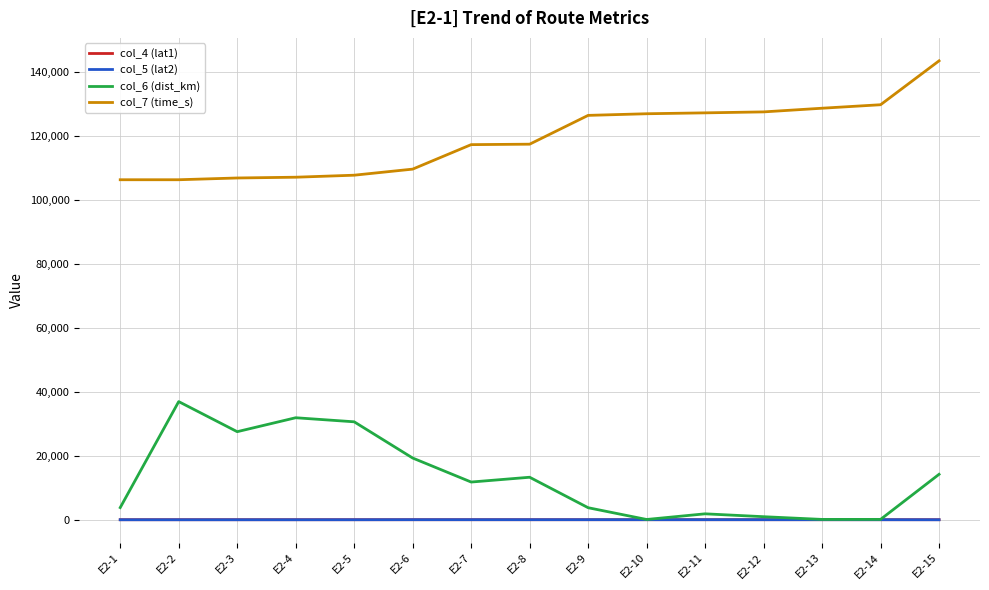

What is the total value across all series at E2-11?

129331.3